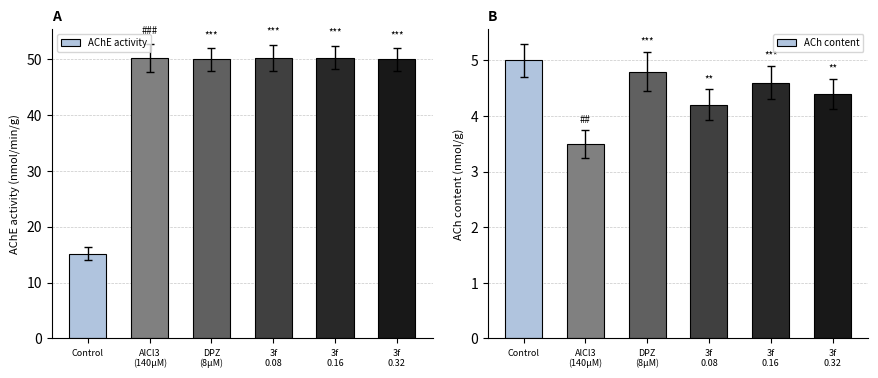

Reading left to right, list all the values displayed in this chart.

AChE activity: Control=15.2	AlCl3
(140µM)=50.2	DPZ
(8µM)=49.9	3f
0.08=50.2	3f
0.16=50.2	3f
0.32=49.9
ACh content: Control=5.0	AlCl3
(140µM)=3.5	DPZ
(8µM)=4.8	3f
0.08=4.2	3f
0.16=4.6	3f
0.32=4.4